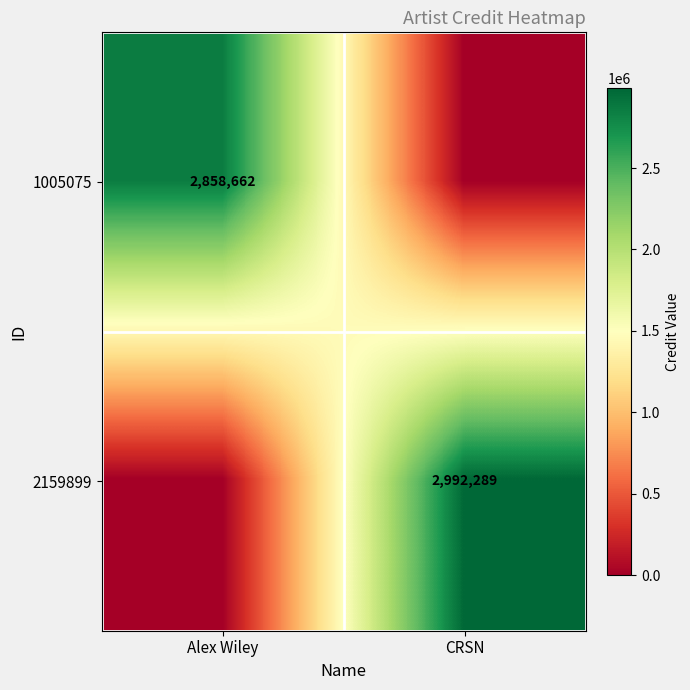

What is the sum of the 2159899 values at CRSN and Alex Wiley?

2992289